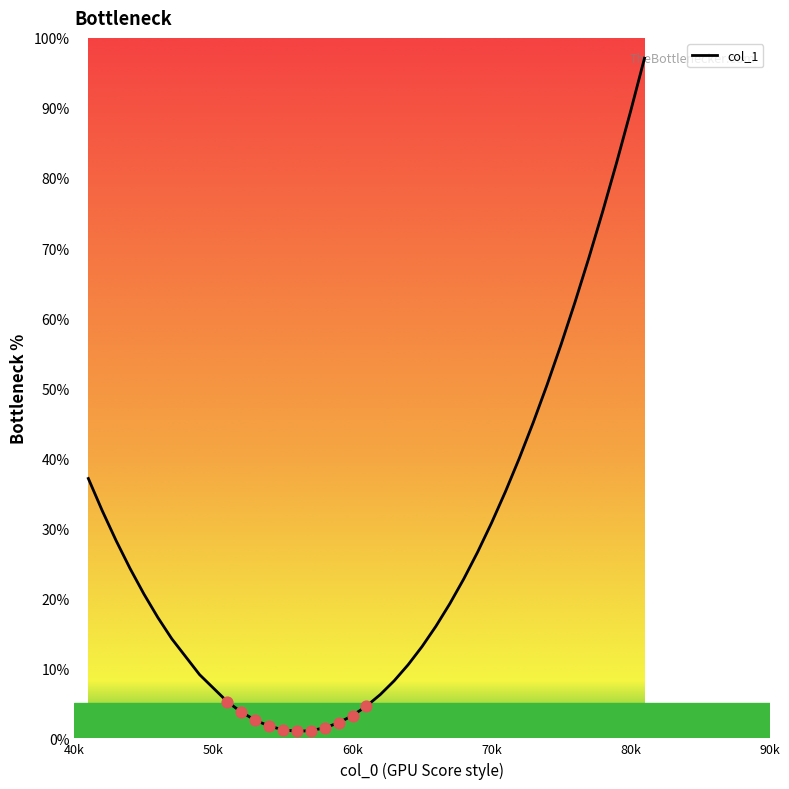

What is the greatest value displayed?

97.1